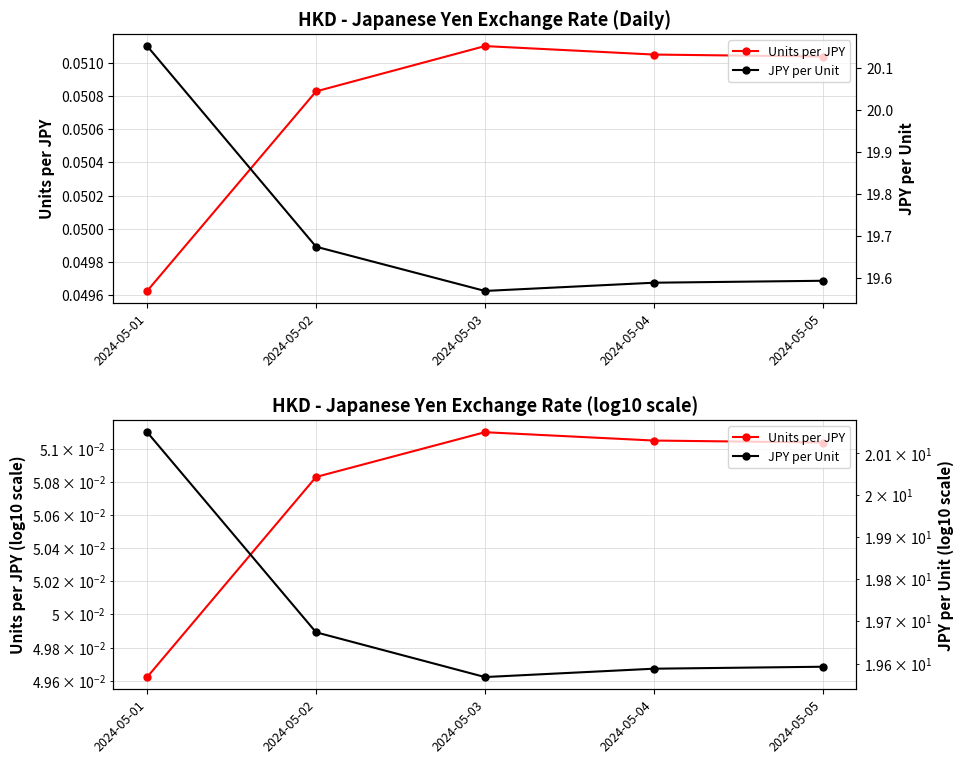

Which series has the widest spread of values?

JPY per Unit